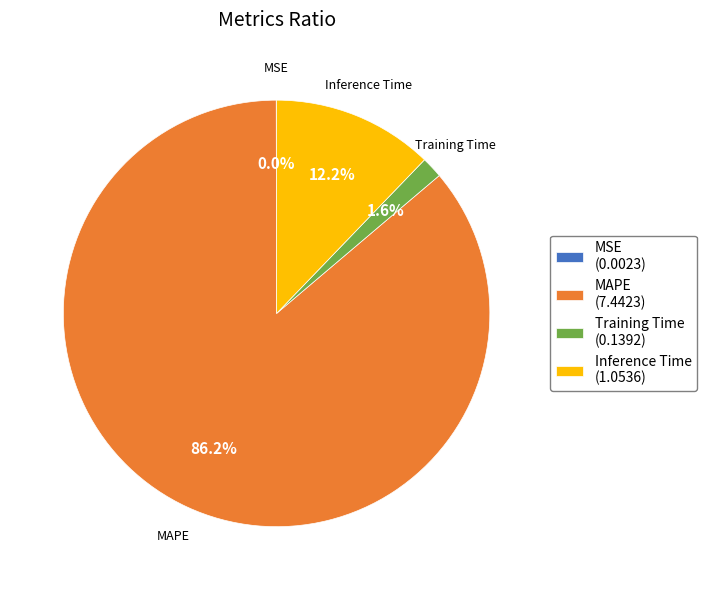

What percentage do Inference Time and Training Time together represent?

13.8%